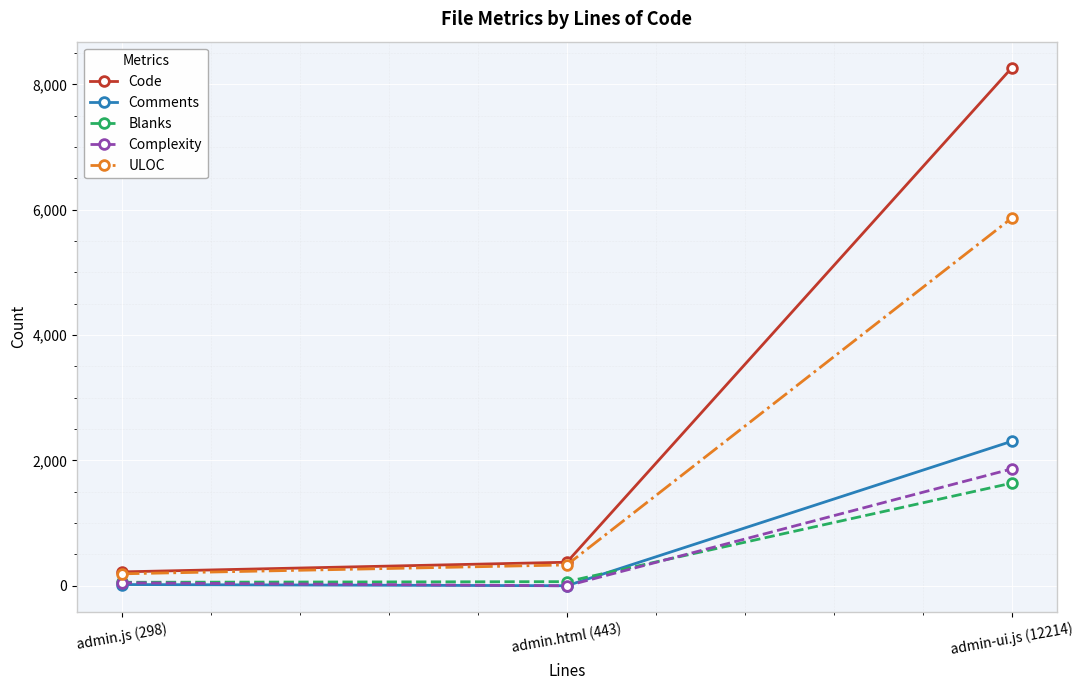

What value does the Comments series have at admin-ui.js (12214), to the nearest 50?

2300